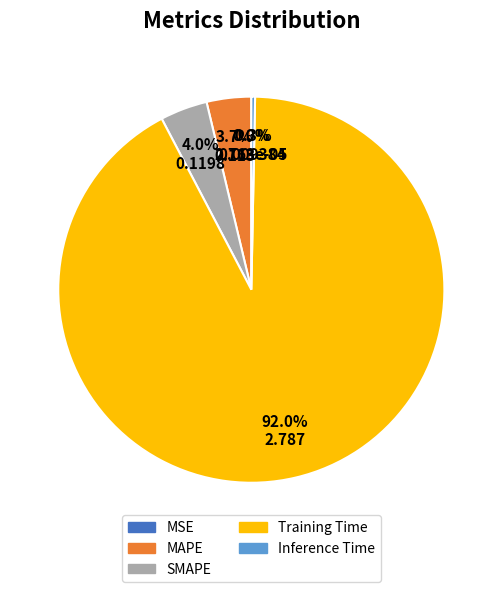

What portion of the pie excludes MAPE?

96.3%